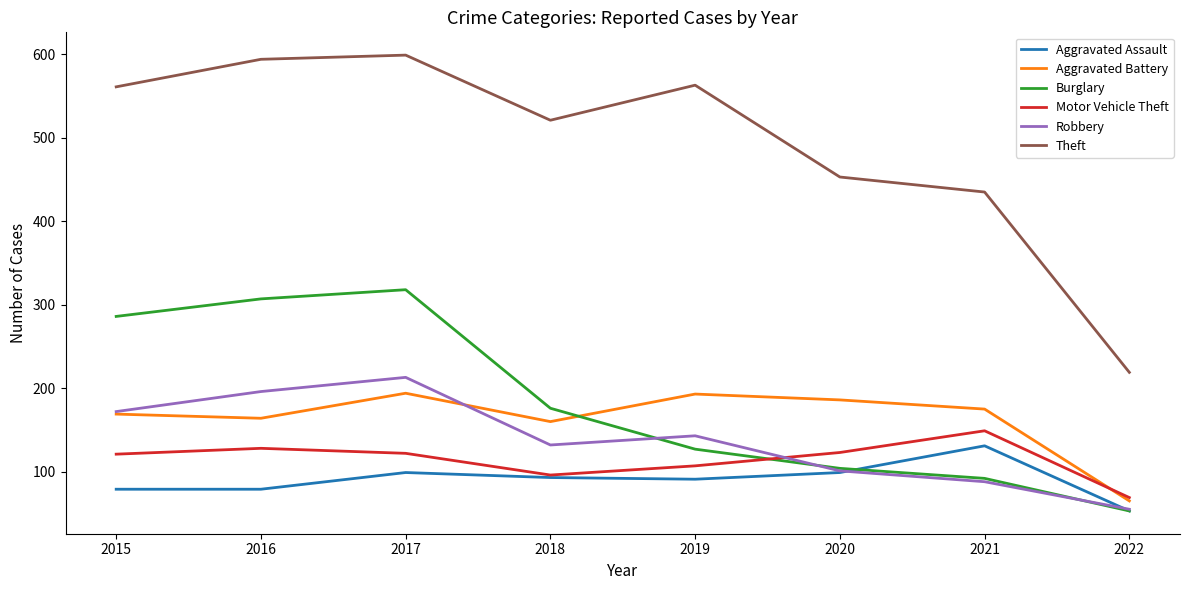

Is this an area chart (filled region under the line)?

No